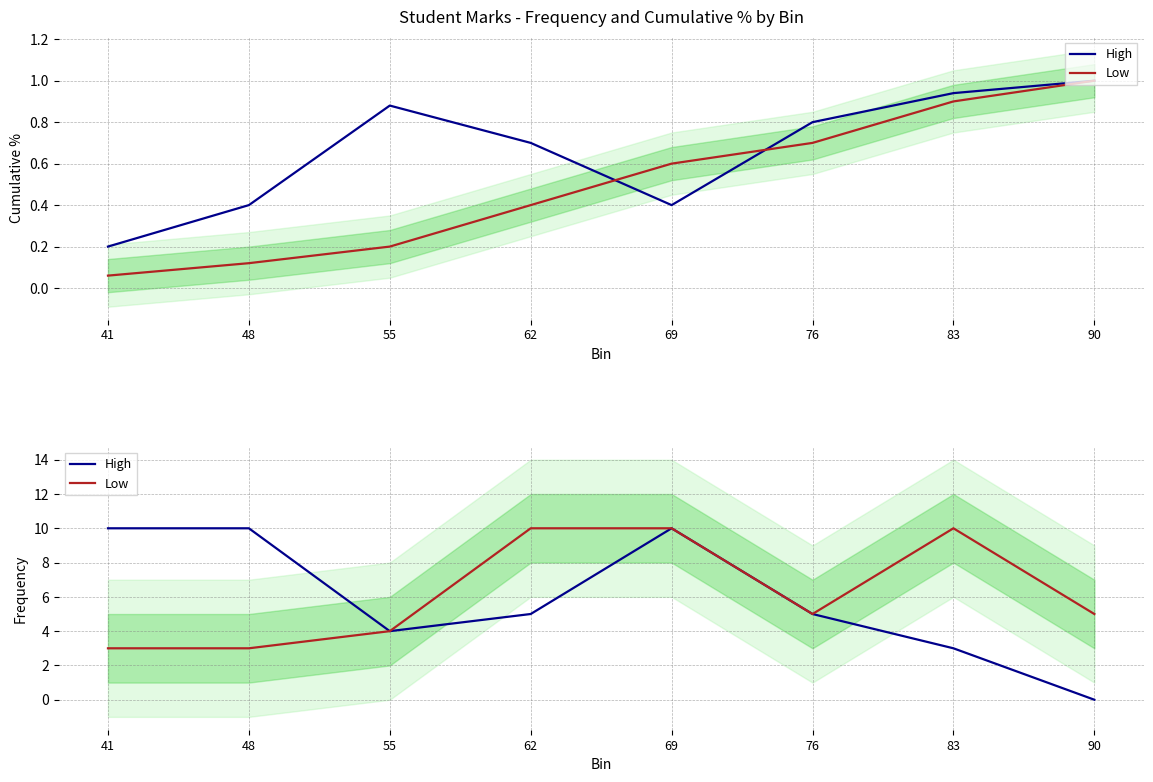

What are all the series names shown in the legend?

High, Low